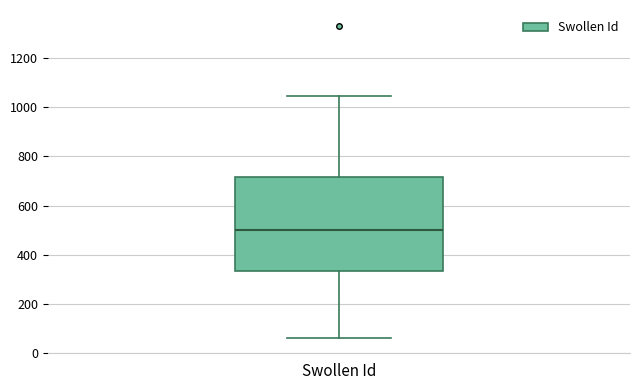

Transcribe this box plot: give where the median line is, the range the box spans, and where the two whiskers end, as read against the y-axis. The values are not printed on the chart, so give them approximately, as read against the axis.

median 500, box 340 to 720, whiskers 60 to 1040